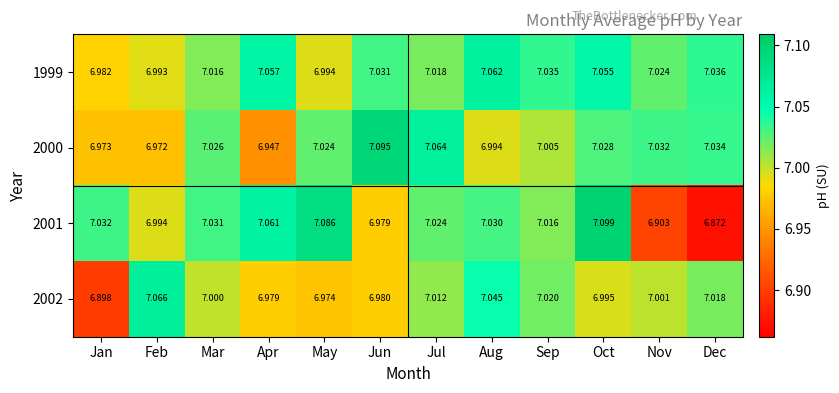

At which category is the sum across all series the highest?

Oct